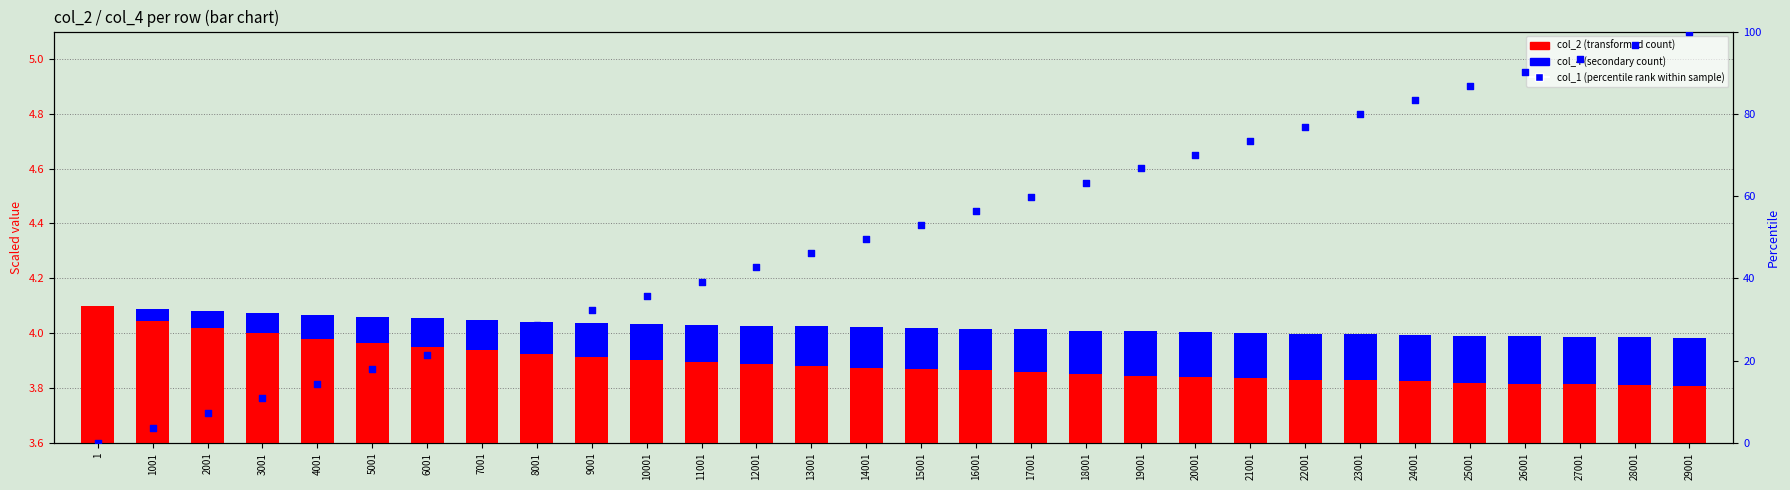

What are all the series names shown in the legend?

col_2 (transformed count), col_4 (secondary), col_1 (percentile rank)